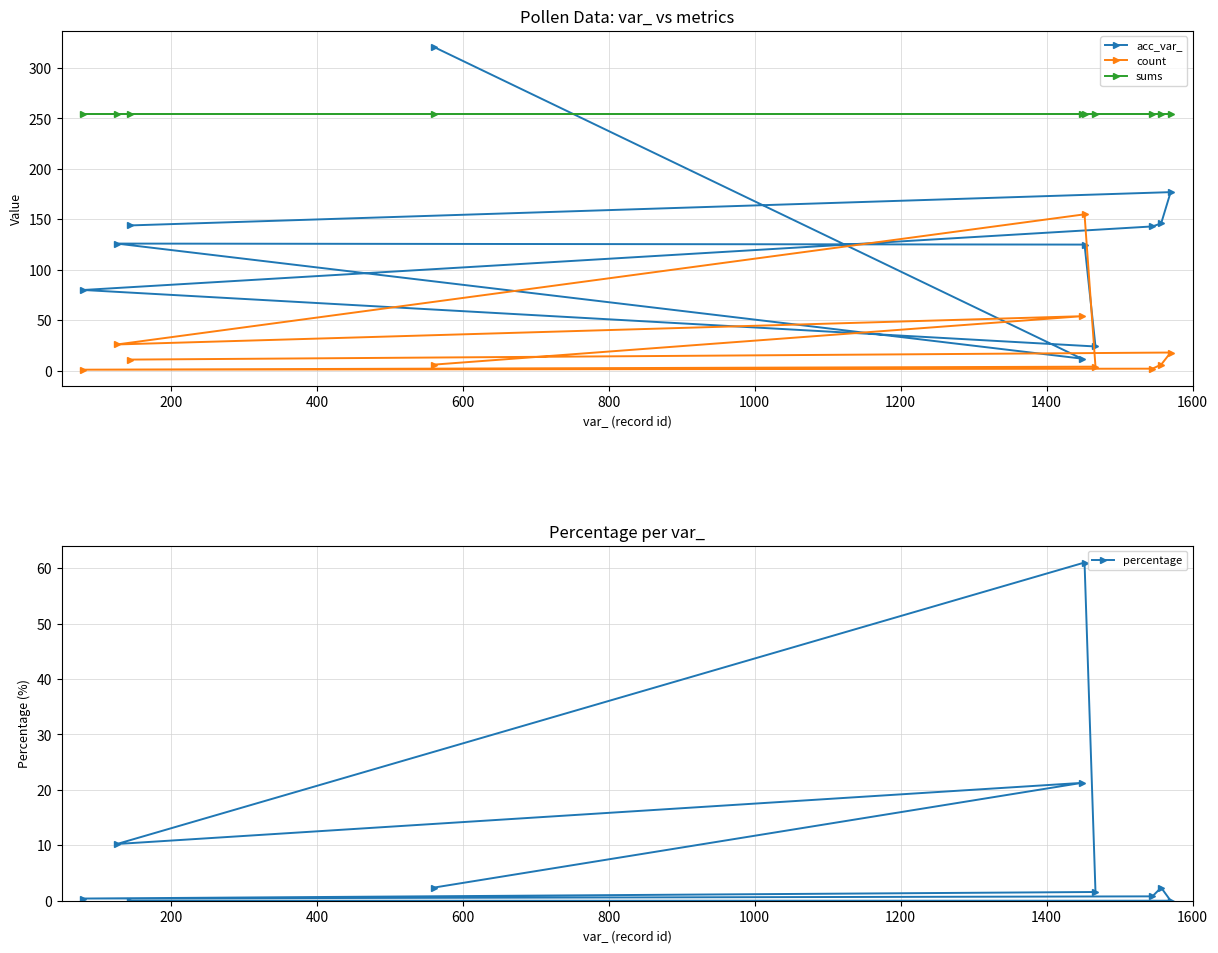

How many interior local valleys does the count series have?

2